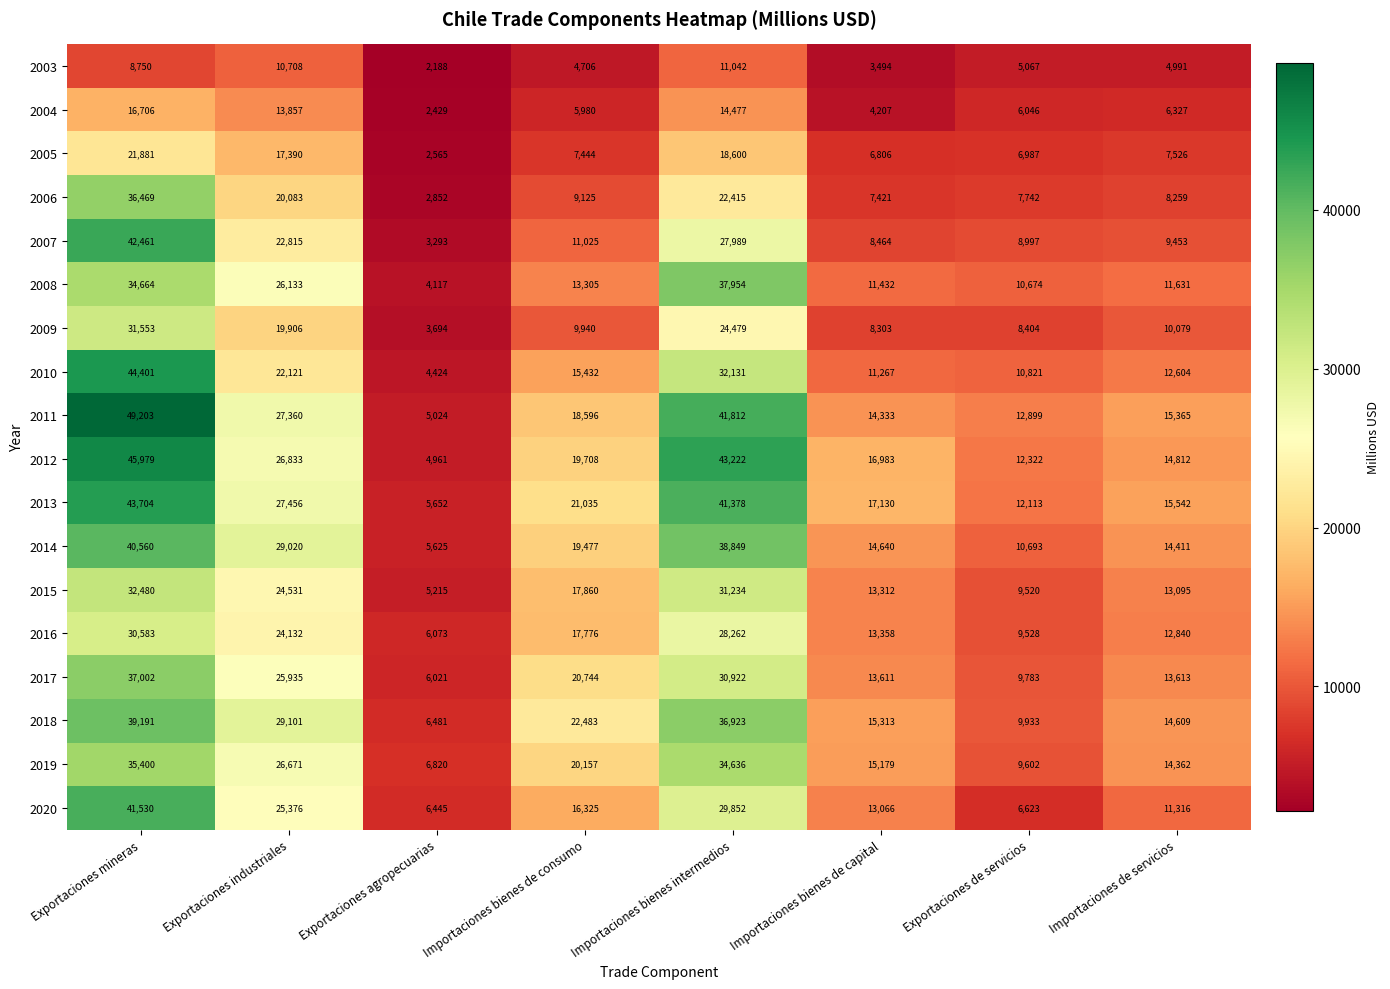

What is the total value across all series at Exportaciones industriales?

419428